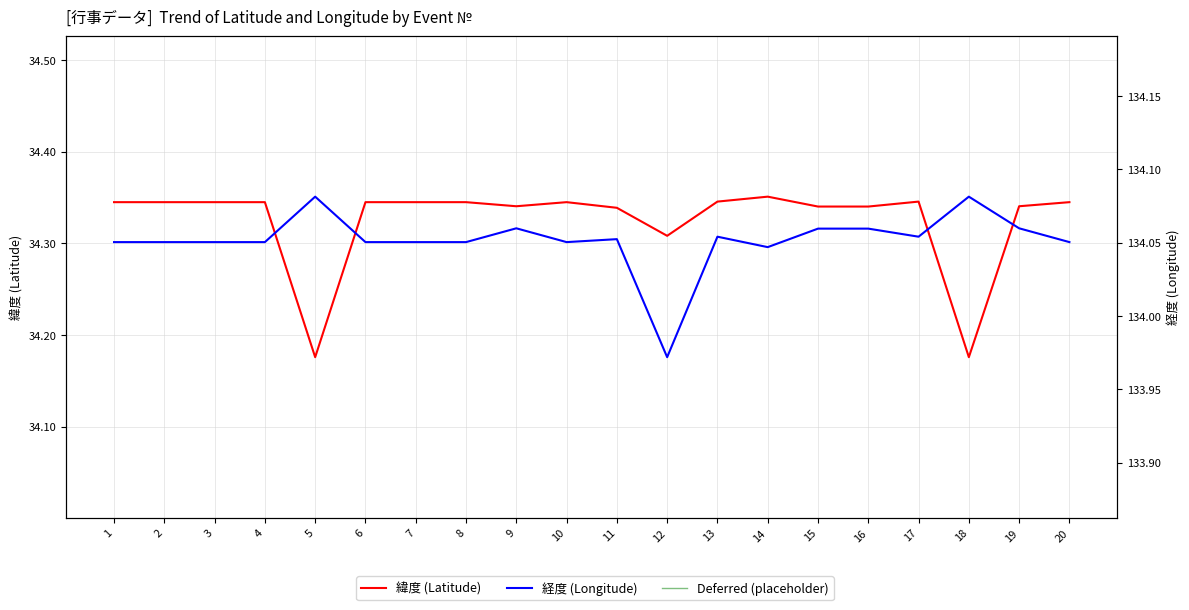

The value of 経度 at 6 is 134.1. True or false?

True